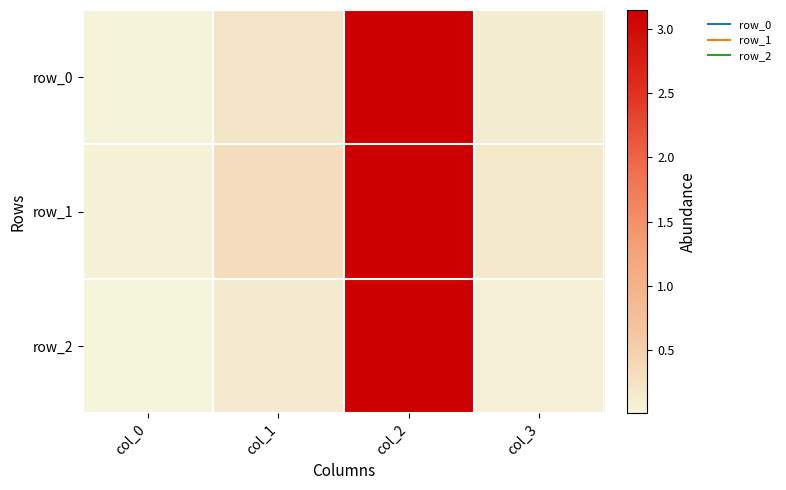

What is the difference between the maximum and minimum values in the row_0 series?

3.1